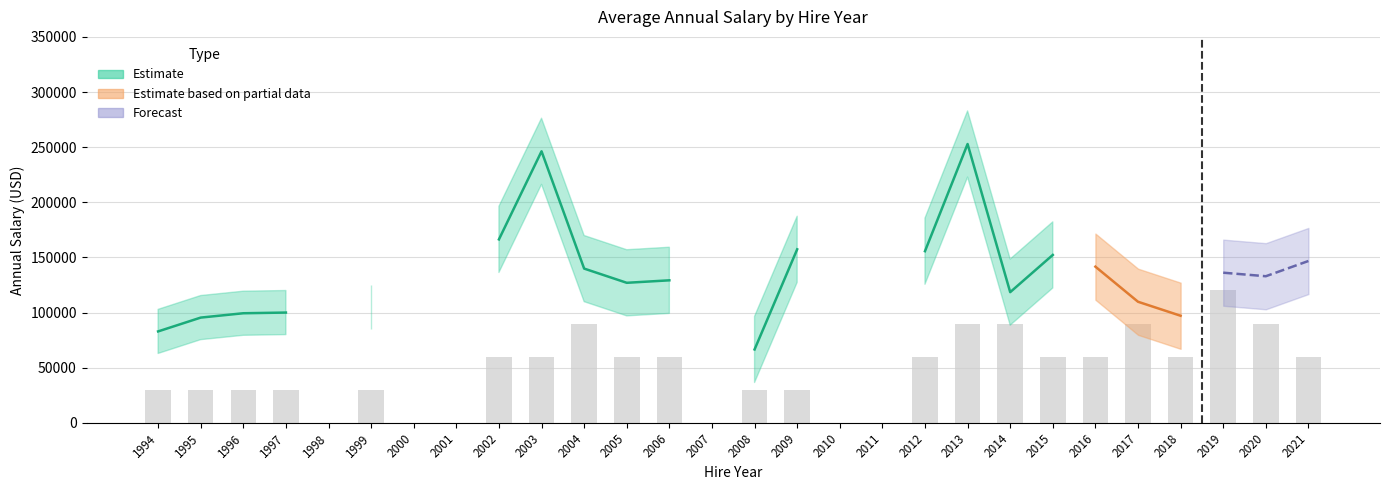

Are the bars horizontal?

No